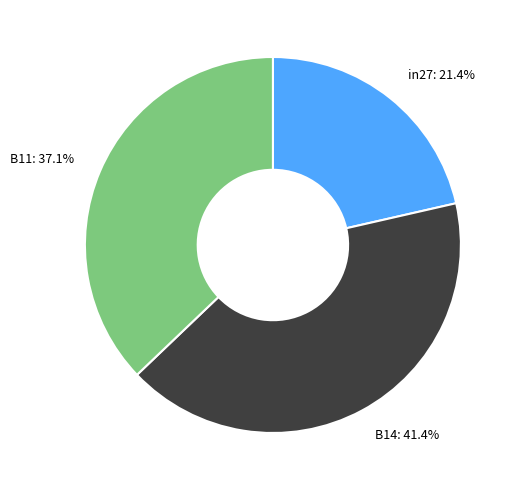

To the nearest percent, what percentage of the pie is in27?

21%